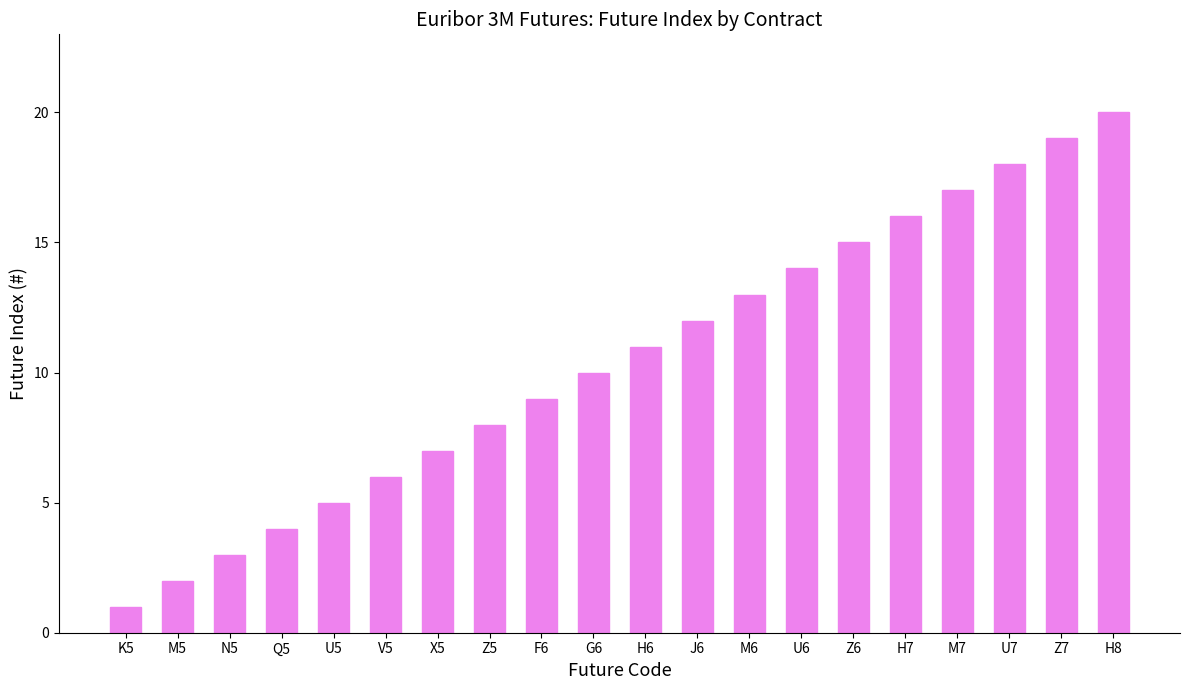

How many series are shown in this chart?

1